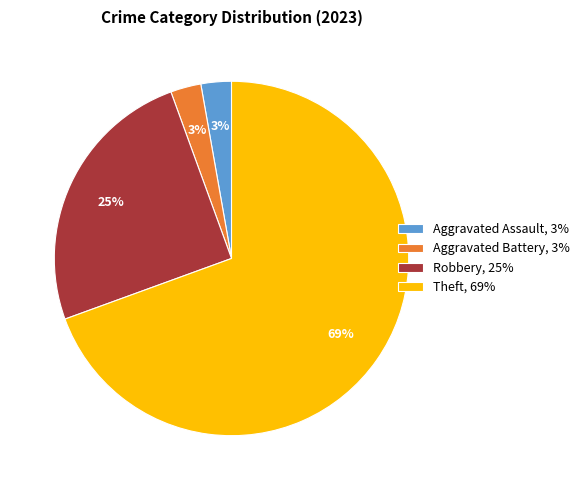

True or false: Theft, 69% accounts for 57% of the total.

False